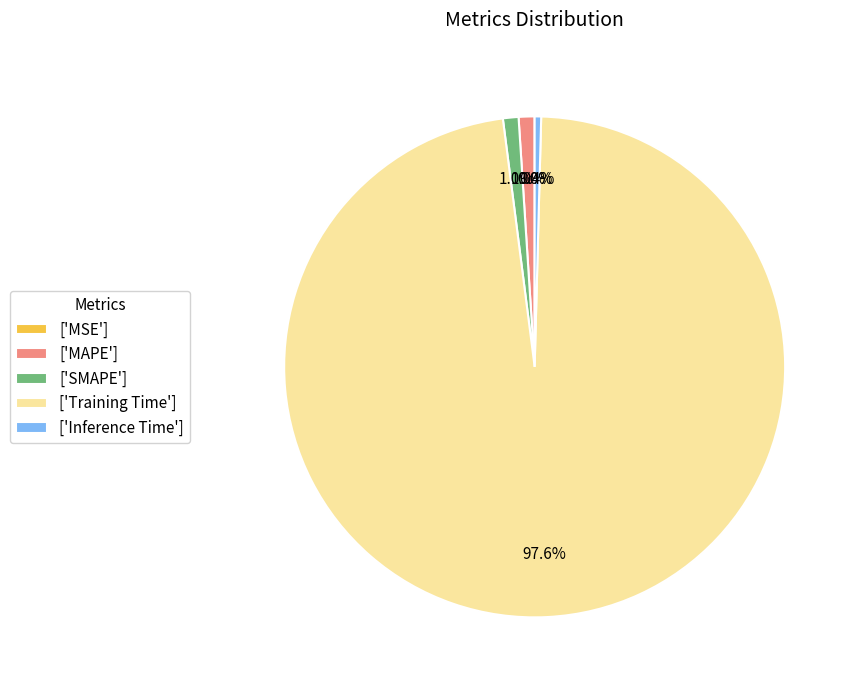

Which slice is the largest?

['Training Time']